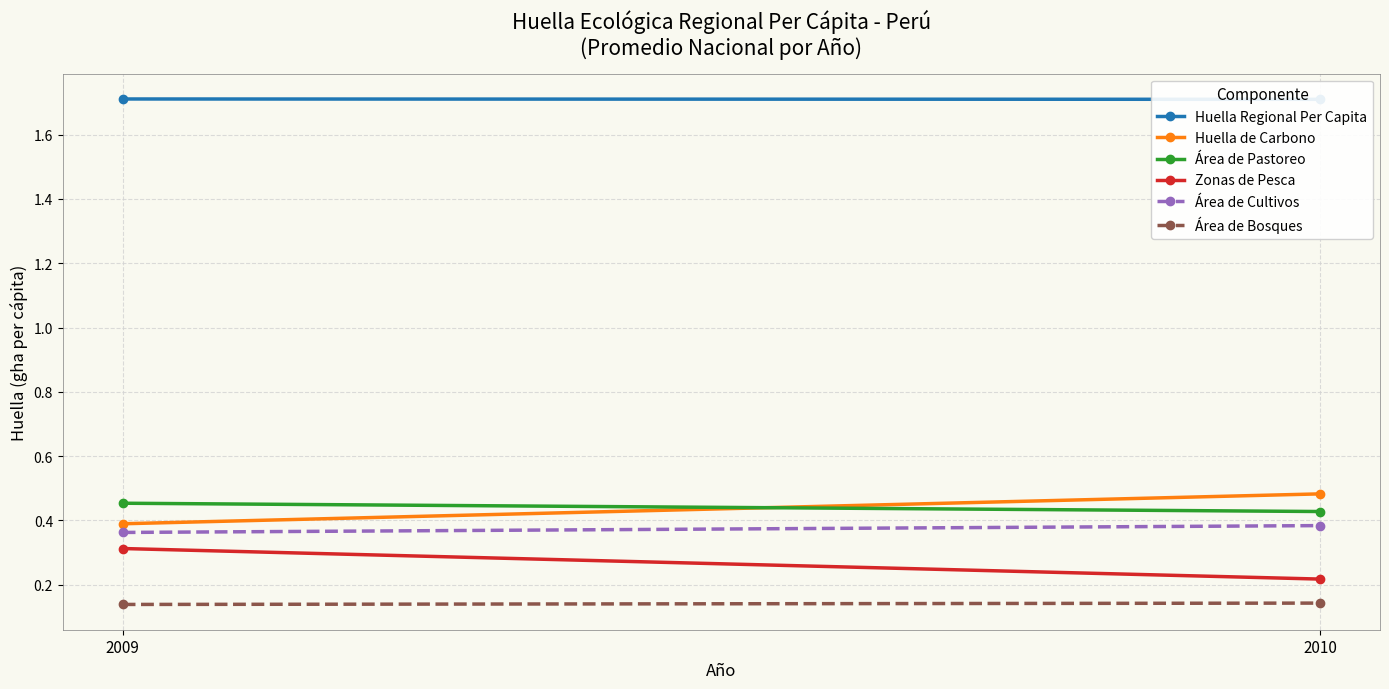

What is the spread (max minus min) of values at 2010?

1.6